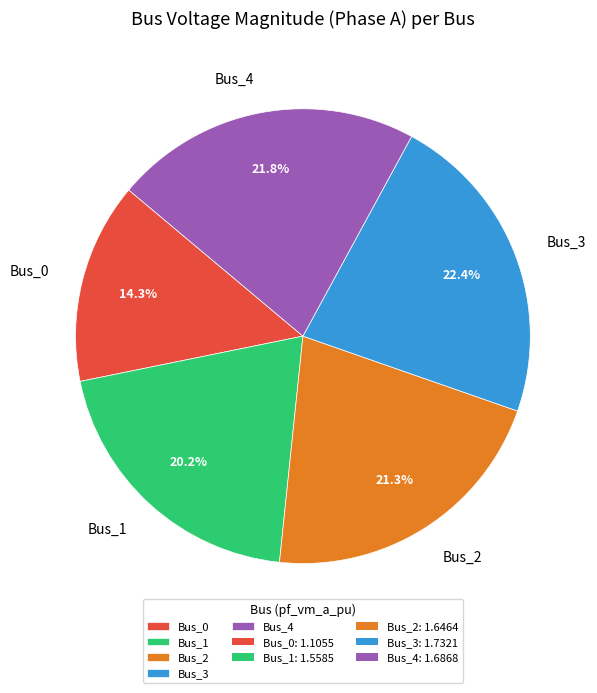

Count the number of slices in the pie.

5